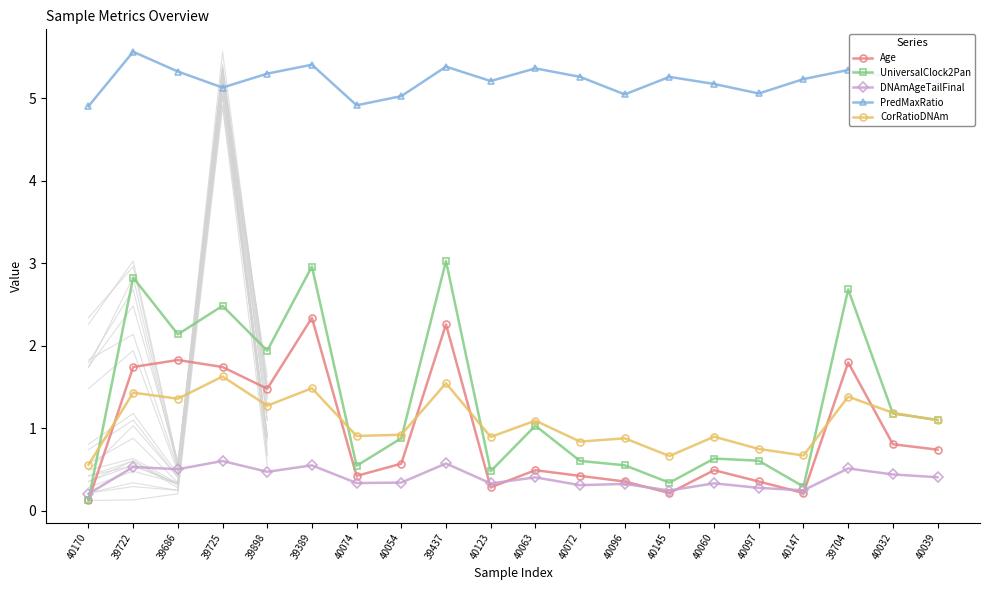

Reading left to right, list all the values displayed in this chart.

Age: 40170=0.1	39722=1.7	39686=1.8	39725=1.7	39898=1.5	39389=2.3	40074=0.4	40054=0.6	39437=2.3	40123=0.3	40063=0.5	40072=0.4	40096=0.4	40145=0.2	40060=0.5	40097=0.4	40147=0.2	39704=1.8	40032=0.8	40039=0.7
UniversalClock2Pan: 40170=0.1	39722=2.8	39686=2.1	39725=2.5	39898=1.9	39389=3.0	40074=0.5	40054=0.9	39437=3.0	40123=0.5	40063=1.0	40072=0.6	40096=0.6	40145=0.3	40060=0.6	40097=0.6	40147=0.3	39704=2.7	40032=1.2	40039=1.1
DNAmAgeTailFinal: 40170=0.2	39722=0.5	39686=0.5	39725=0.6	39898=0.5	39389=0.6	40074=0.3	40054=0.3	39437=0.6	40123=0.3	40063=0.4	40072=0.3	40096=0.3	40145=0.2	40060=0.3	40097=0.3	40147=0.2	39704=0.5	40032=0.4	40039=0.4
PredMaxRatio: 40170=4.9	39722=5.6	39686=5.3	39725=5.1	39898=5.3	39389=5.4	40074=4.9	40054=5.0	39437=5.4	40123=5.2	40063=5.4	40072=5.3	40096=5.0	40145=5.3	40060=5.2	40097=5.1	40147=5.2	39704=5.3	40032=5.3	40039=5.2
CorRatioDNAm: 40170=0.6	39722=1.4	39686=1.4	39725=1.6	39898=1.3	39389=1.5	40074=0.9	40054=0.9	39437=1.5	40123=0.9	40063=1.1	40072=0.8	40096=0.9	40145=0.7	40060=0.9	40097=0.8	40147=0.7	39704=1.4	40032=1.2	40039=1.1